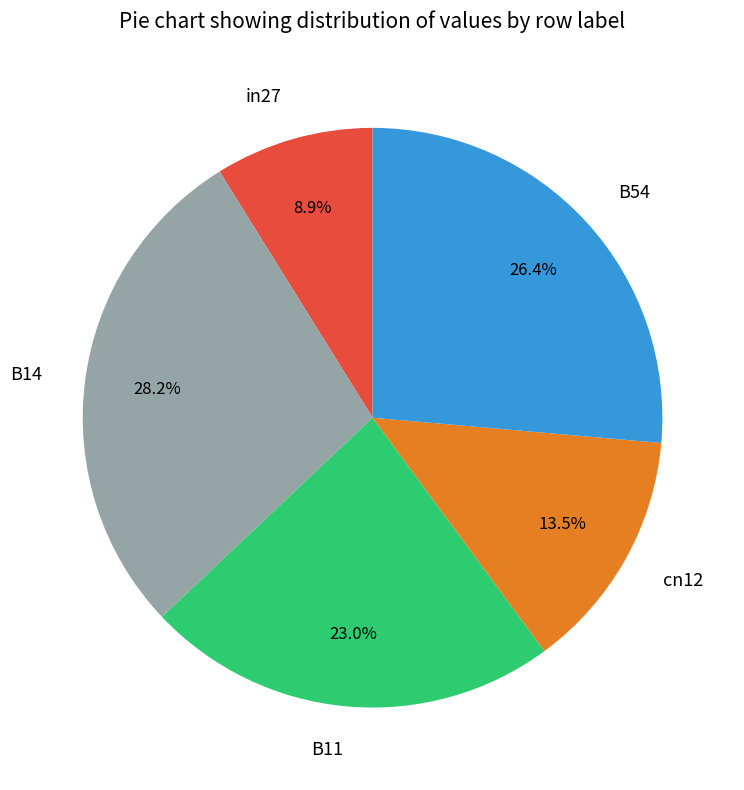

Do B54 and B11 together represent more than half of the pie?

No